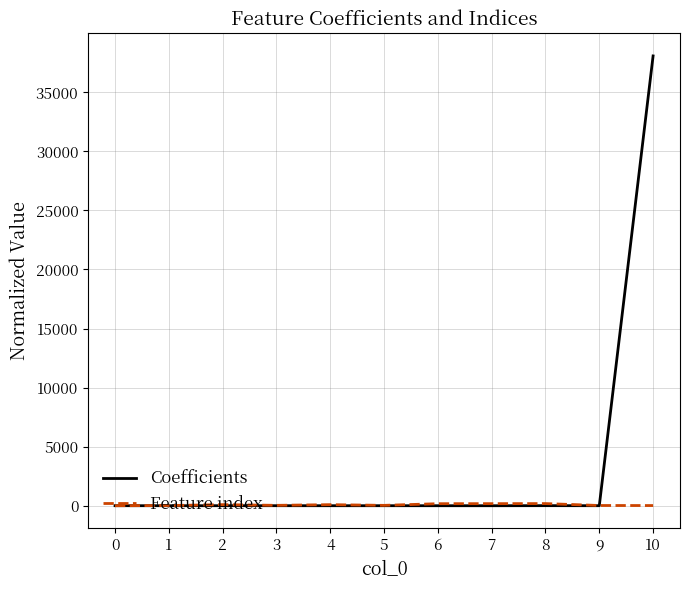

What is the greatest value displayed?

38081.8